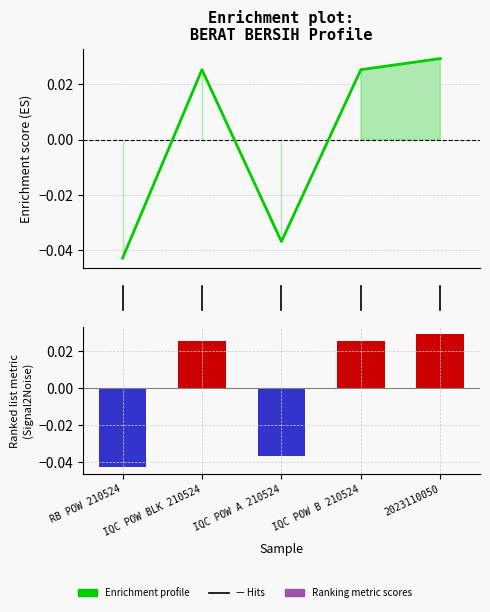

The Enrichment profile series shows 0.0 at IQC POW BLK 210524. True or false?

False